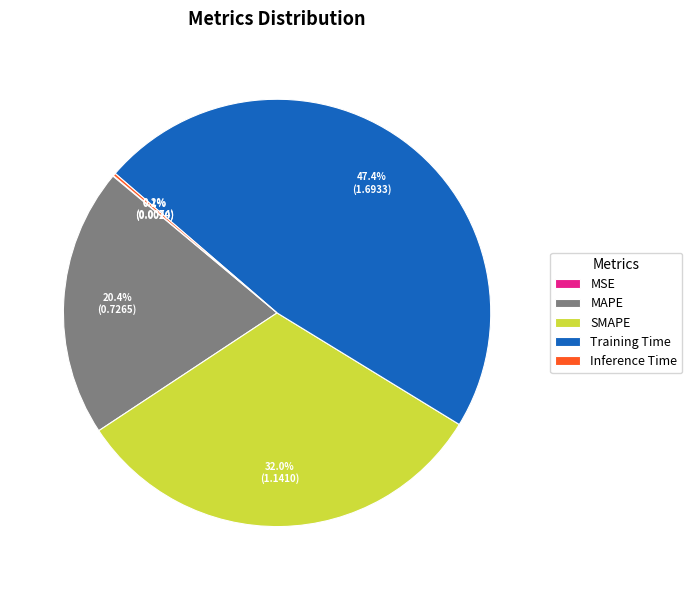

To the nearest percent, what is the difference between the largest and smallest slice percentages?

47%